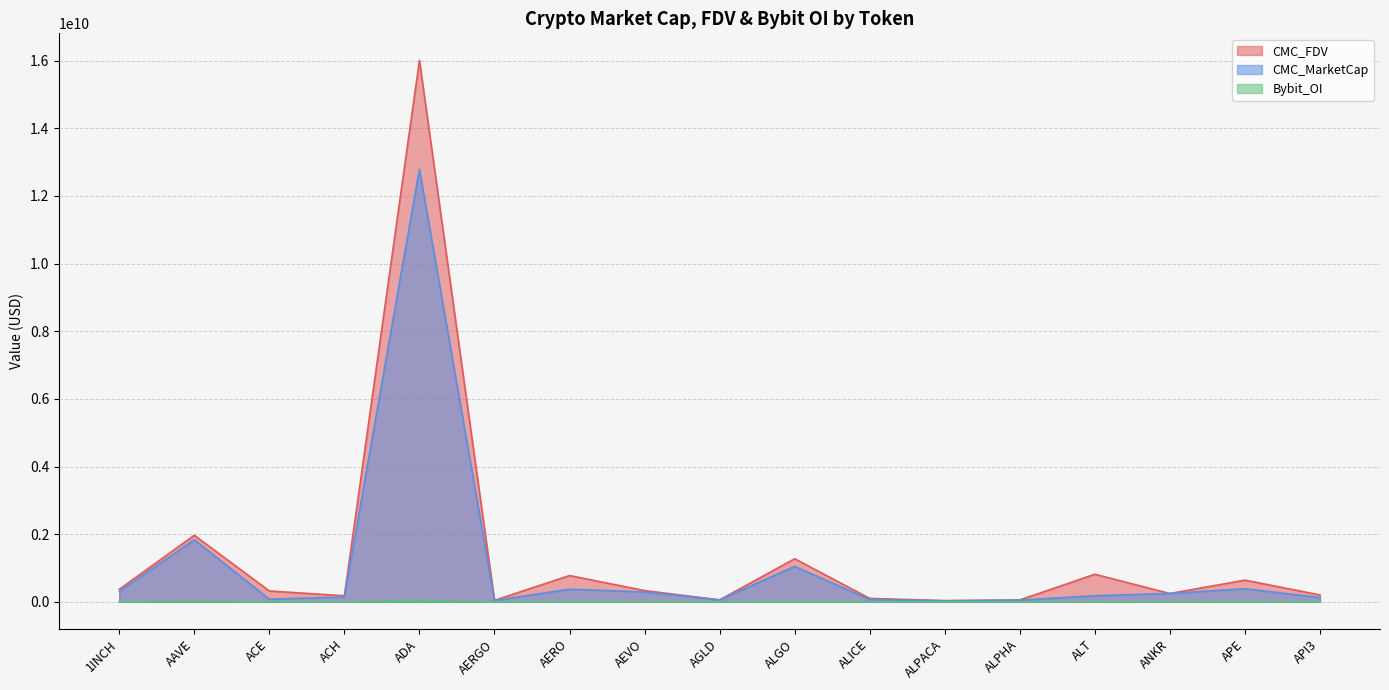

List the labels in order of Bybit_OI value, largest first.

ADA, AAVE, APE, ALGO, AEVO, 1INCH, ALPACA, ALT, ANKR, ALICE, API3, ACE, ACH, AERO, AGLD, ALPHA, AERGO